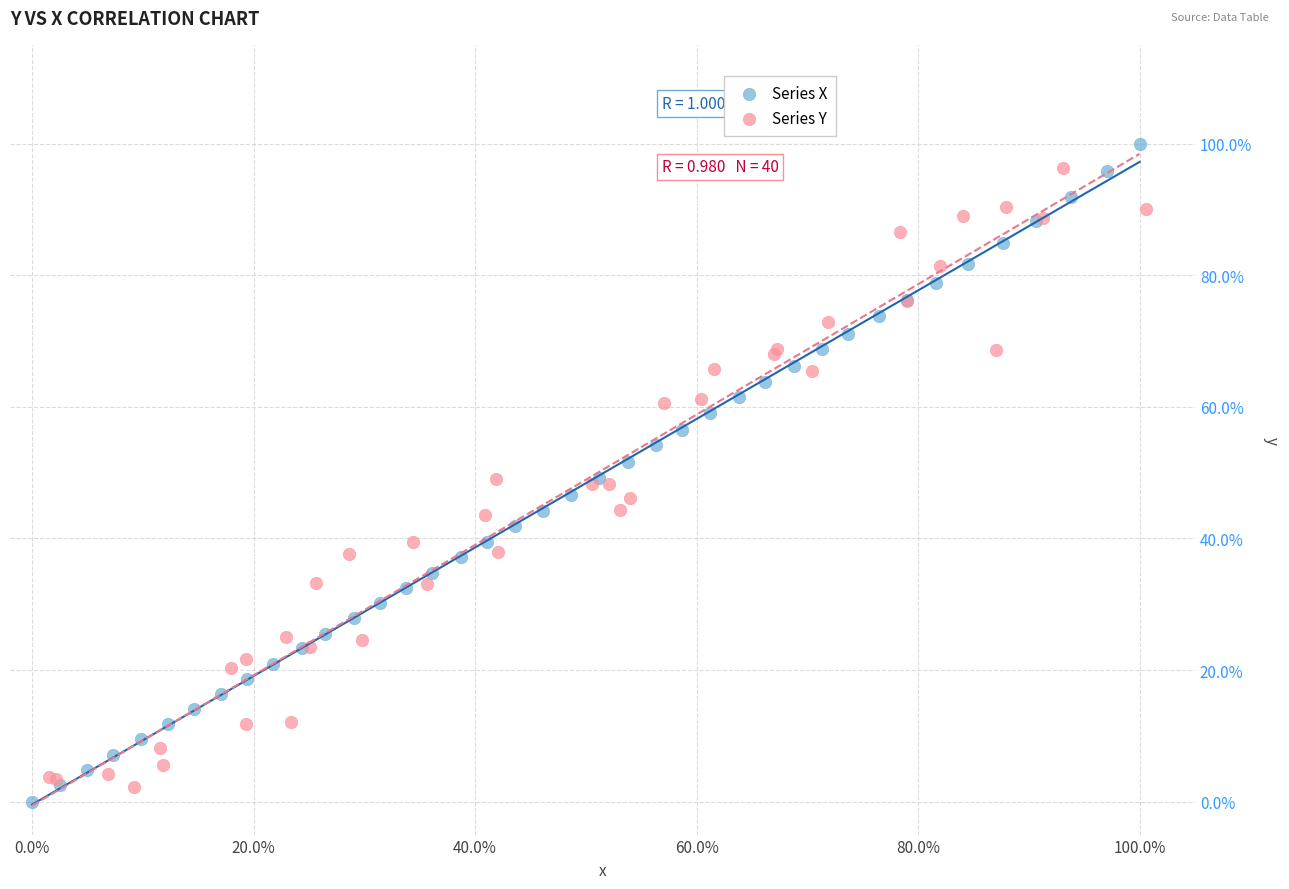

Which series reaches the maximum Y coordinate?

Series X